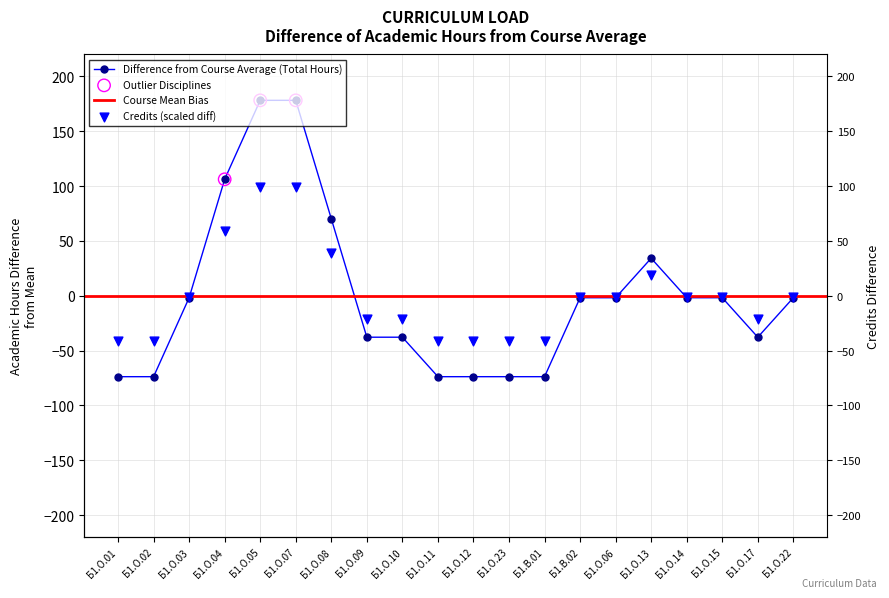

Which series reaches the minimum Y coordinate?

Total Hours